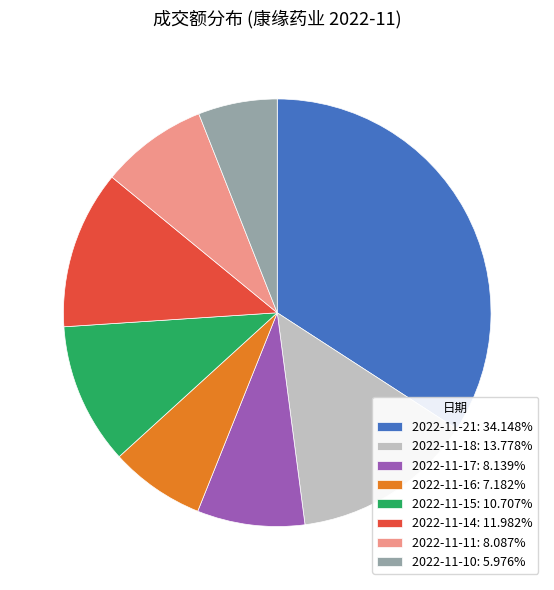

Approximately how many times larger is the value at 2022-11-10: 5.976% compared to 2022-11-11: 8.087%?

0.7